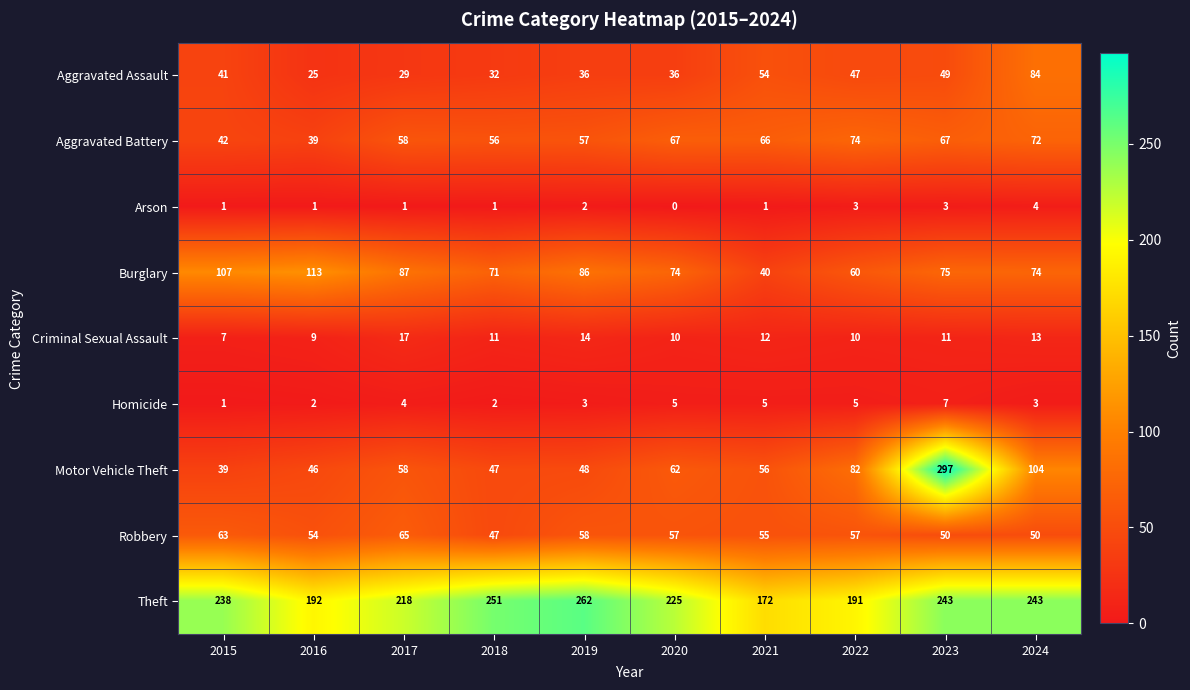

At which label does Aggravated Battery reach its peak?

2022